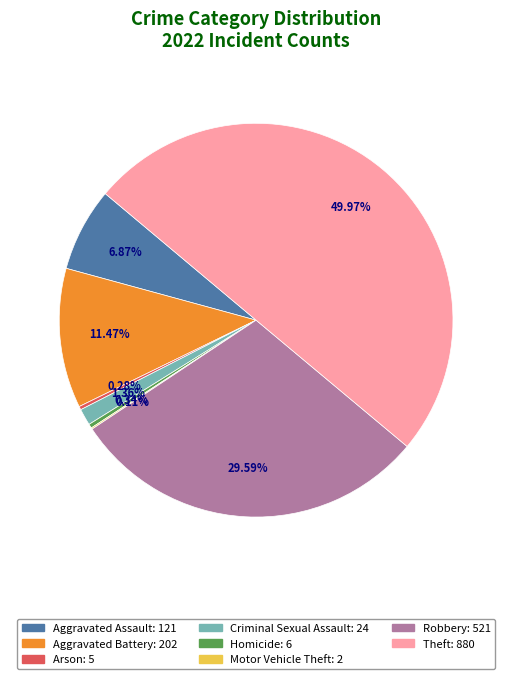

What is the largest slice in the pie chart?

Theft